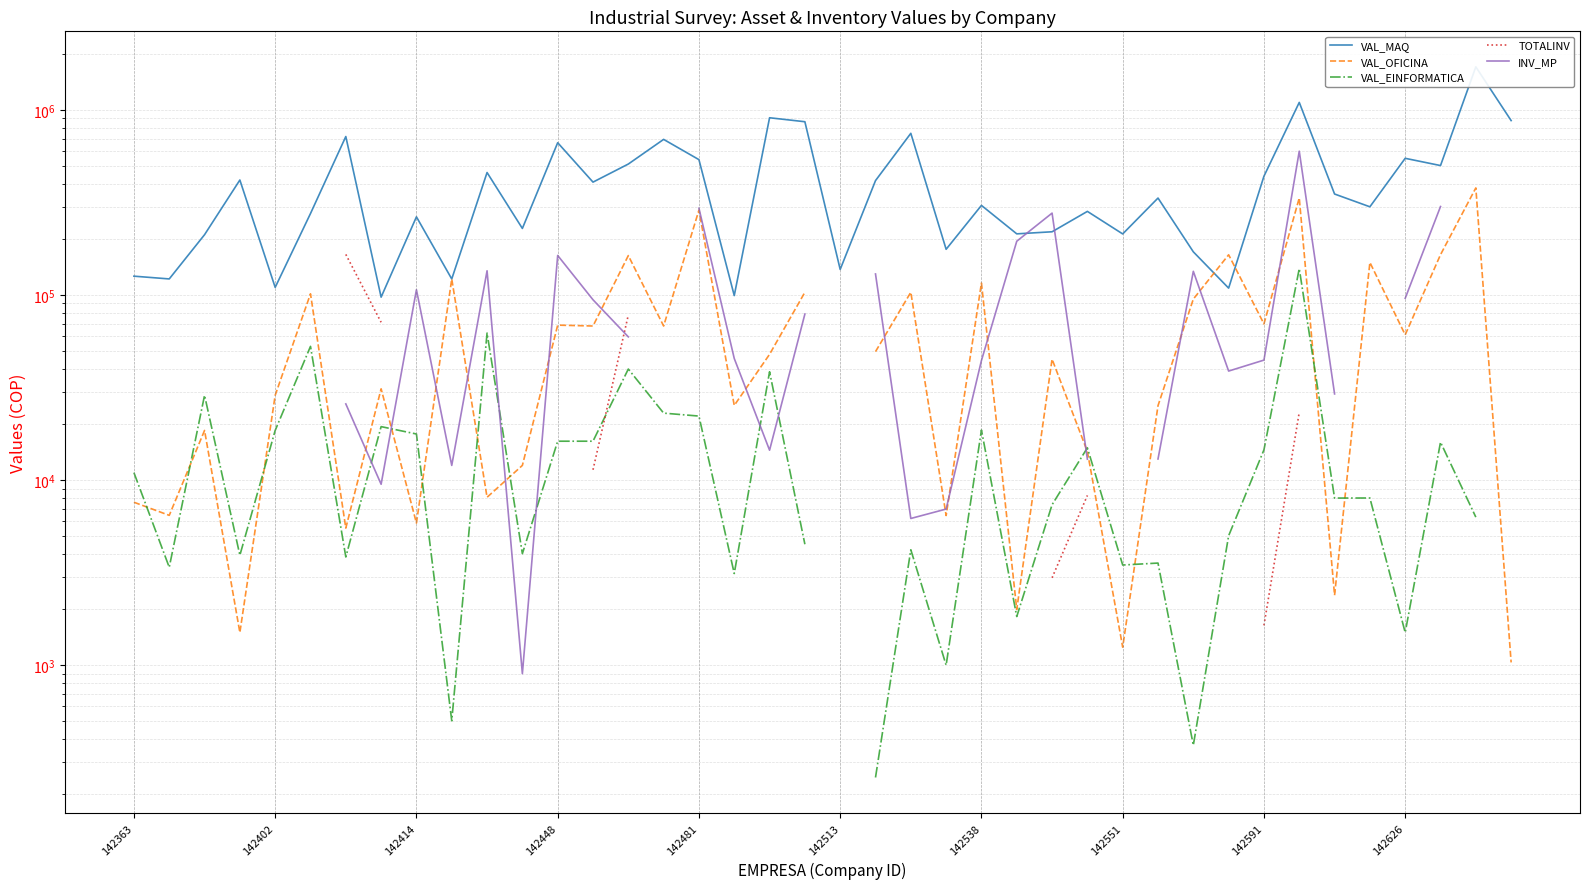

Is it true that INV_MP equals 38820.0 at 31?

True